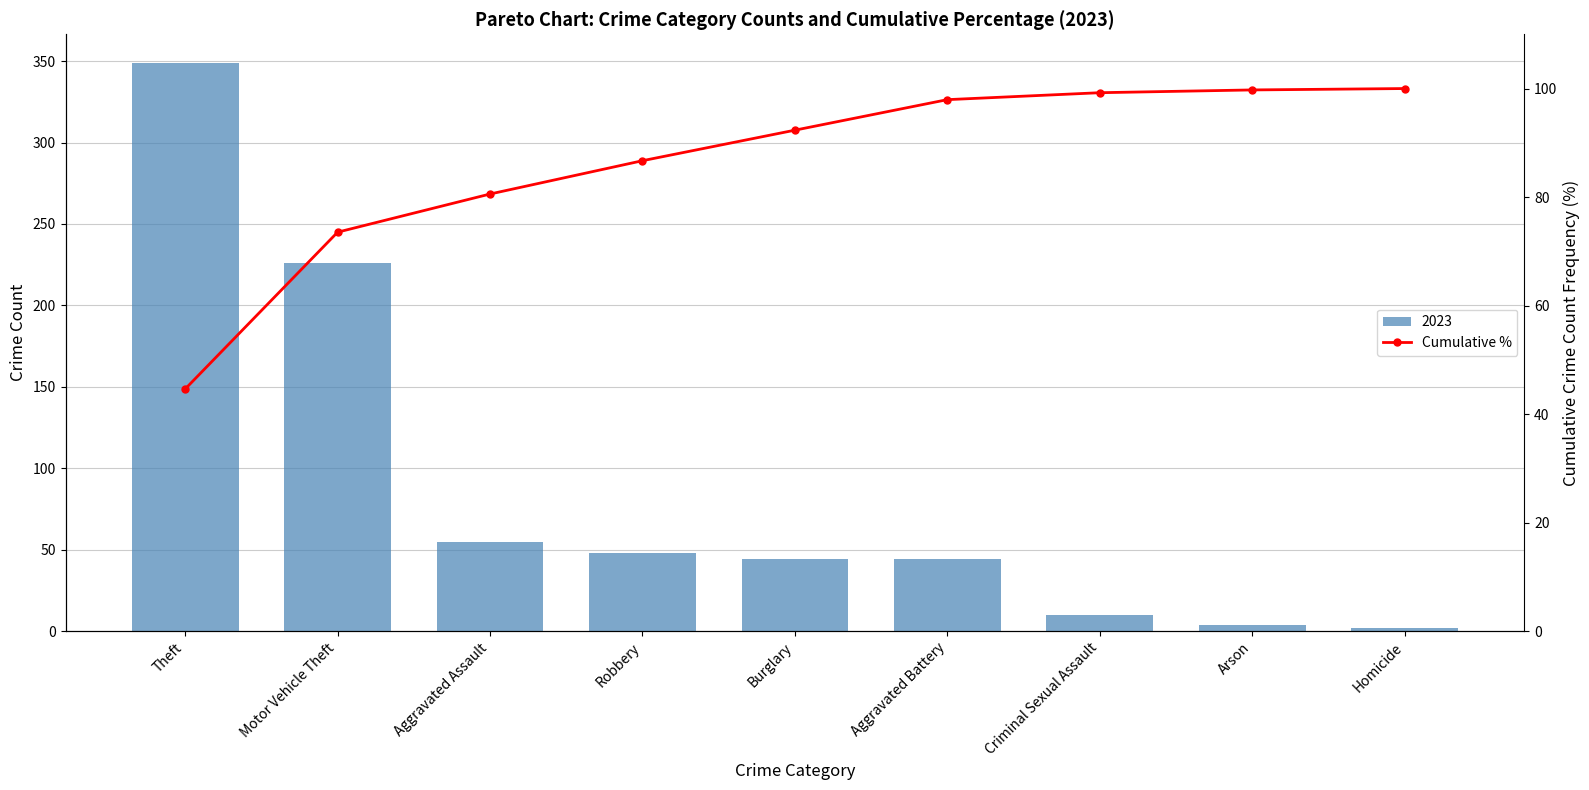

What is the label of the 4th bar from the left?

Robbery